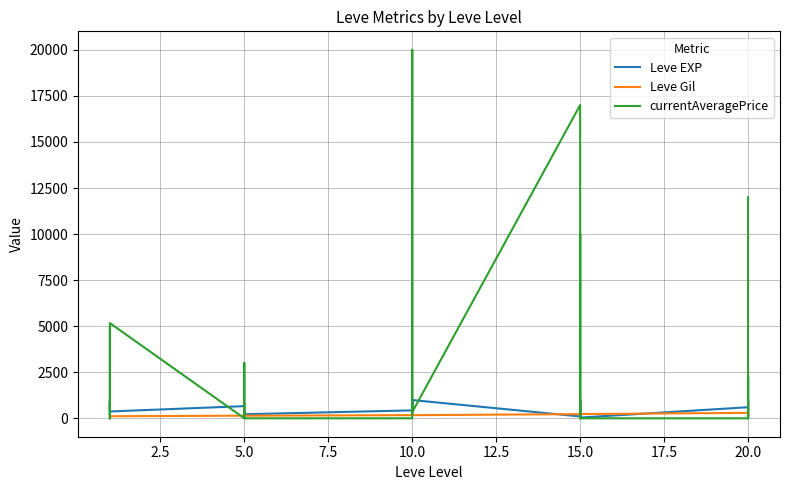

True or false: Leve EXP and currentAveragePrice intersect in this chart.

True